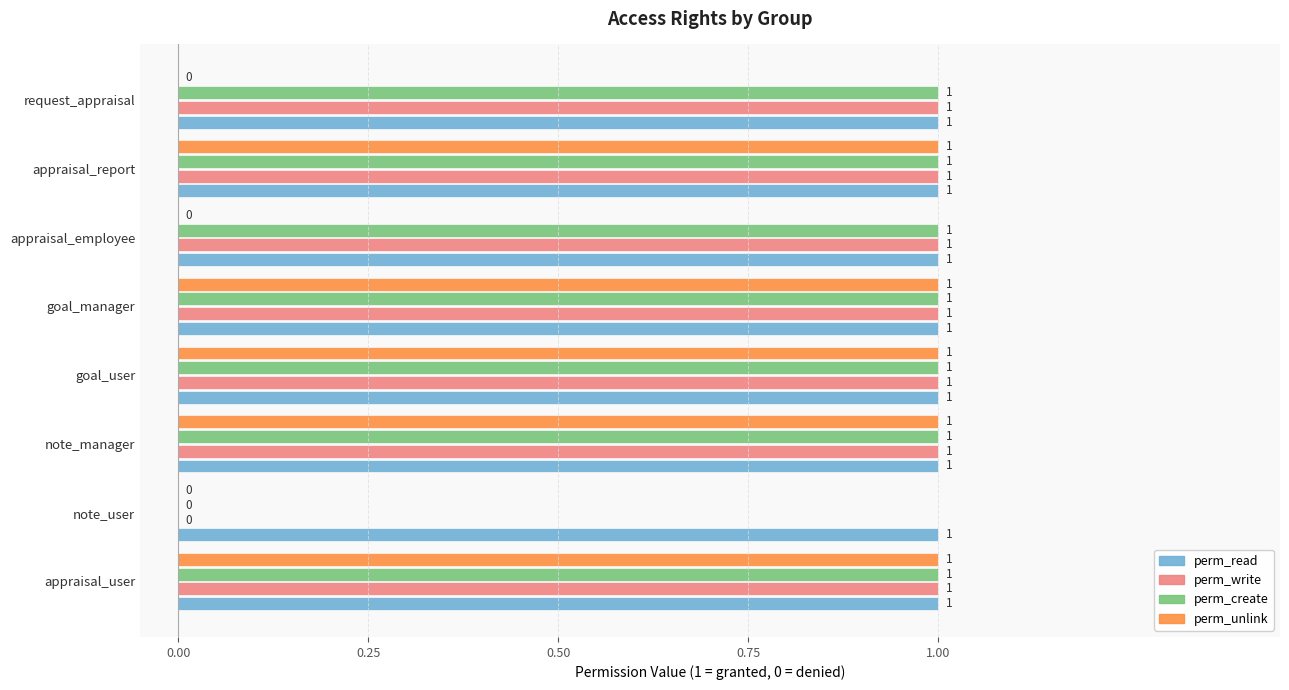

Which series changed the most between goal_user and appraisal_employee?

perm_unlink